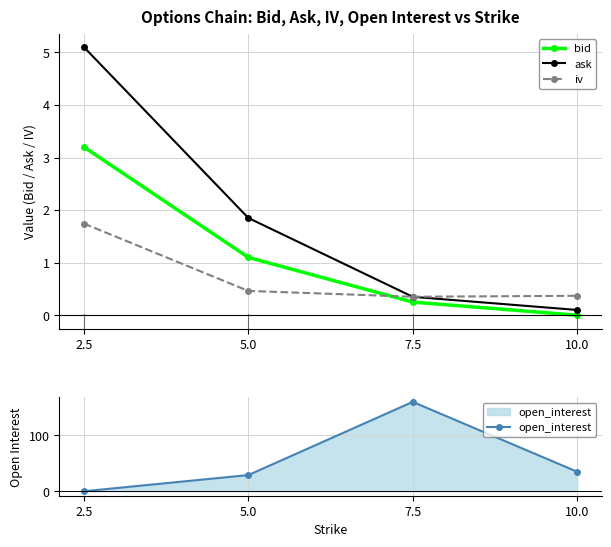

Is the value of bid at 5.0 greater than the value of open_interest at 7.5?

No